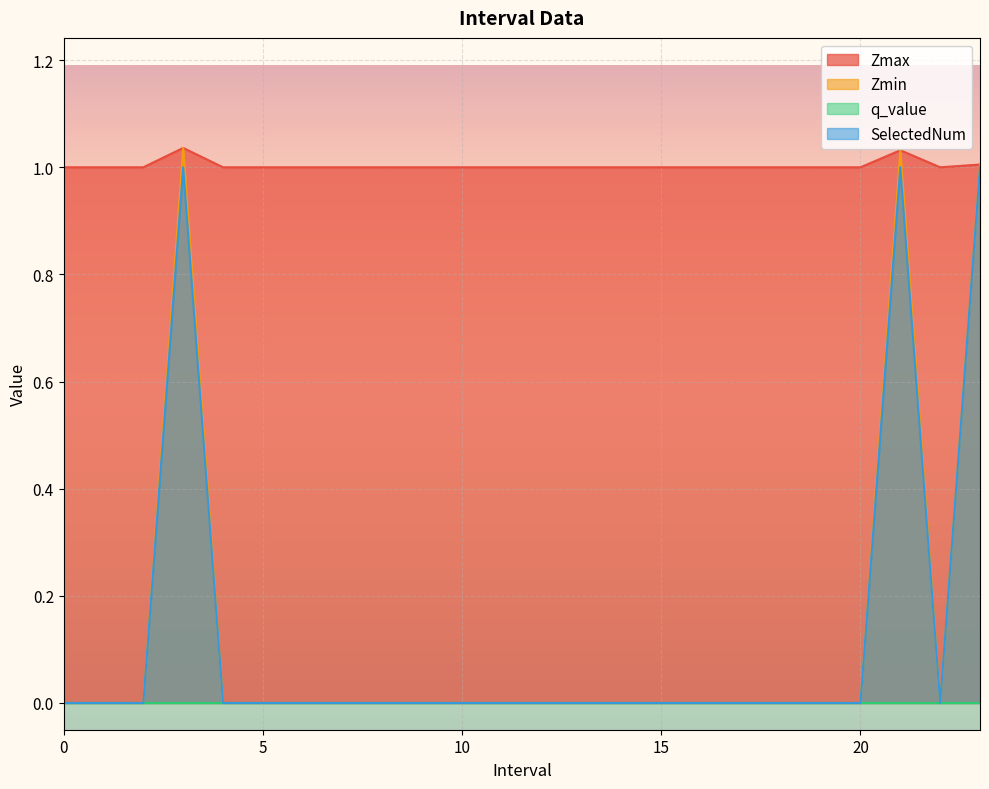

The value of SelectedNum at 15 is 0.4. True or false?

False